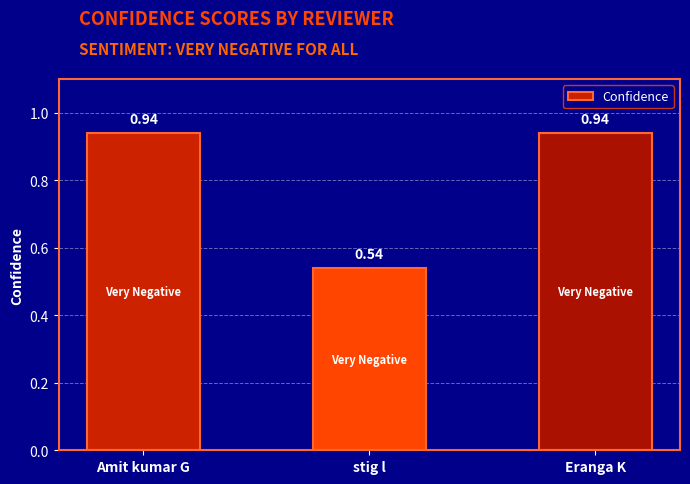

What is the sum of the values at Eranga K and Amit kumar G?

1.9